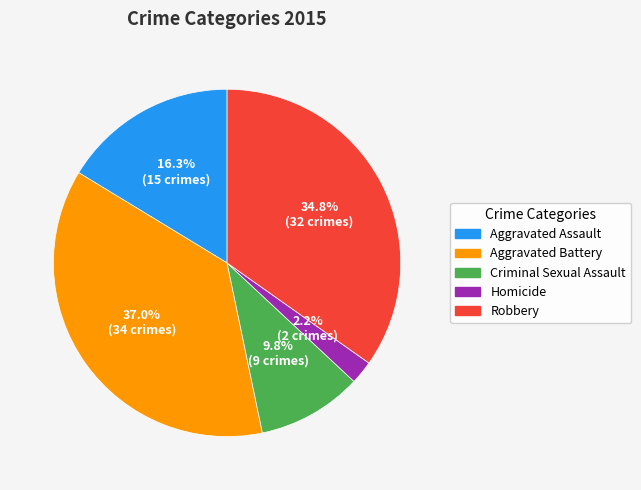

What percentage is NOT represented by Aggravated Assault?

83.7%